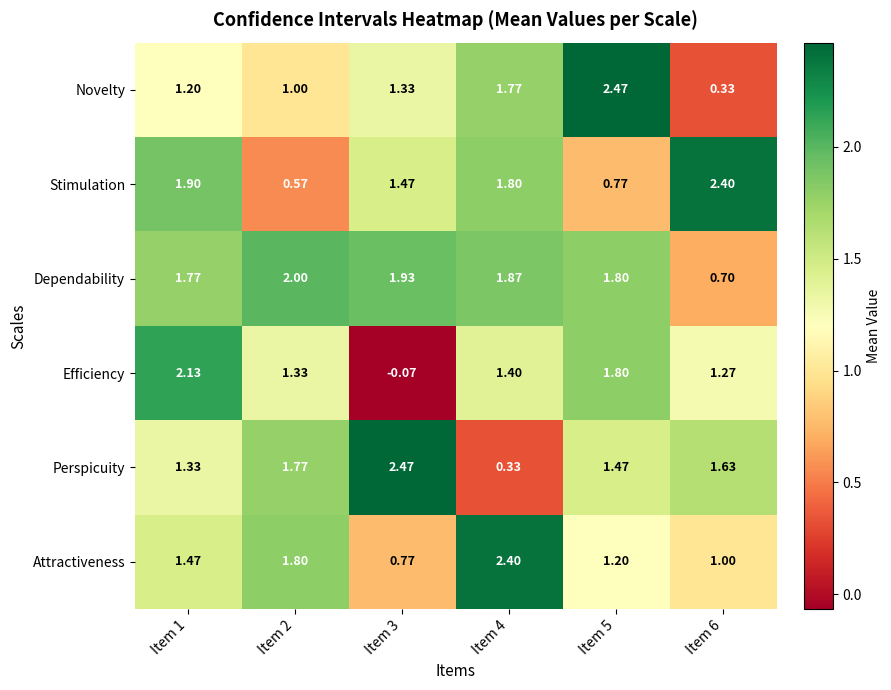

At Item 4, list the series in order from largest to smallest.

Attractiveness, Dependability, Stimulation, Novelty, Efficiency, Perspicuity